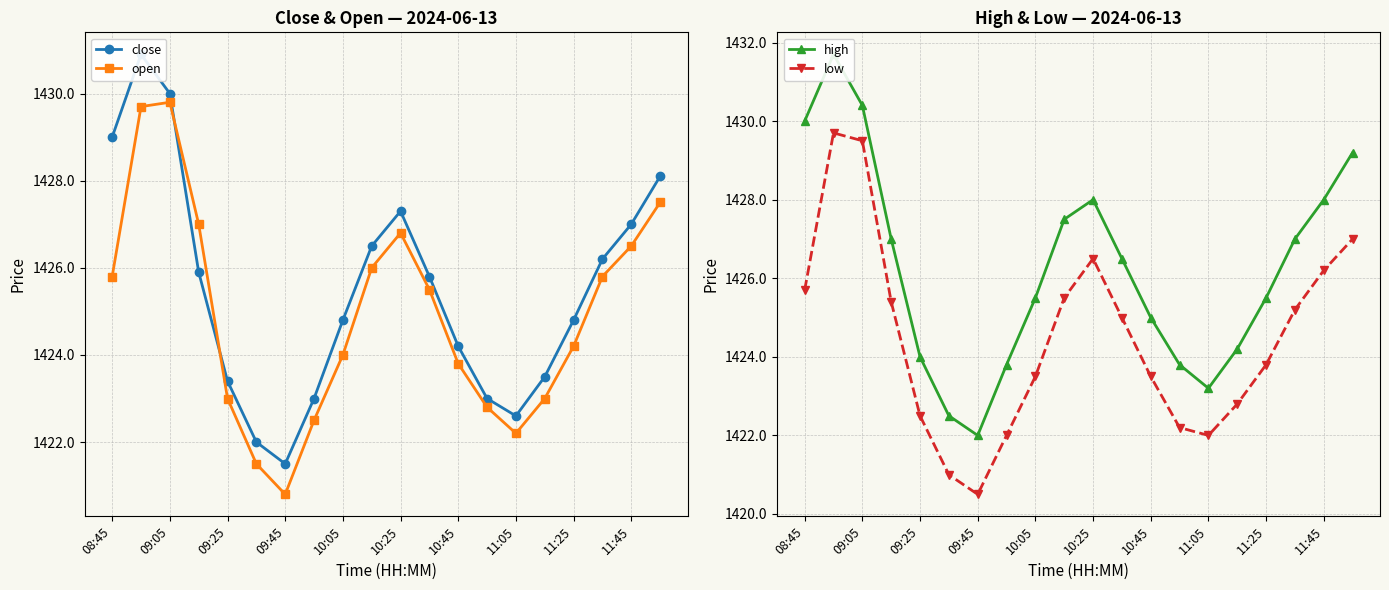

True or false: low and open cross at least once.

False